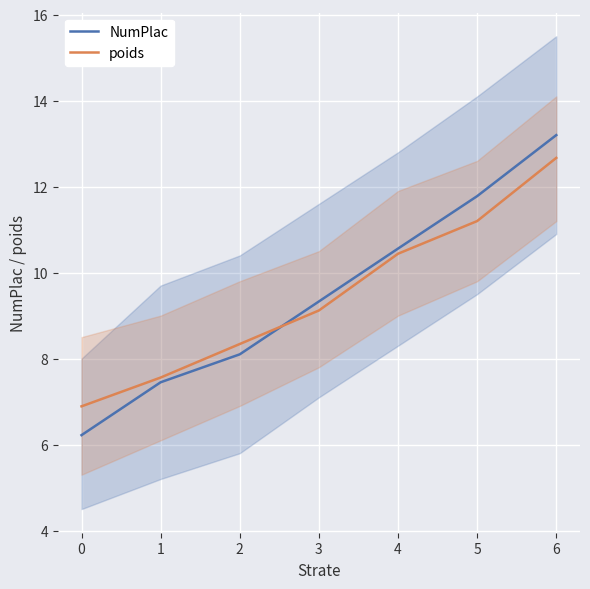

Rank the series by their average value, from lowest to highest.

poids, NumPlac